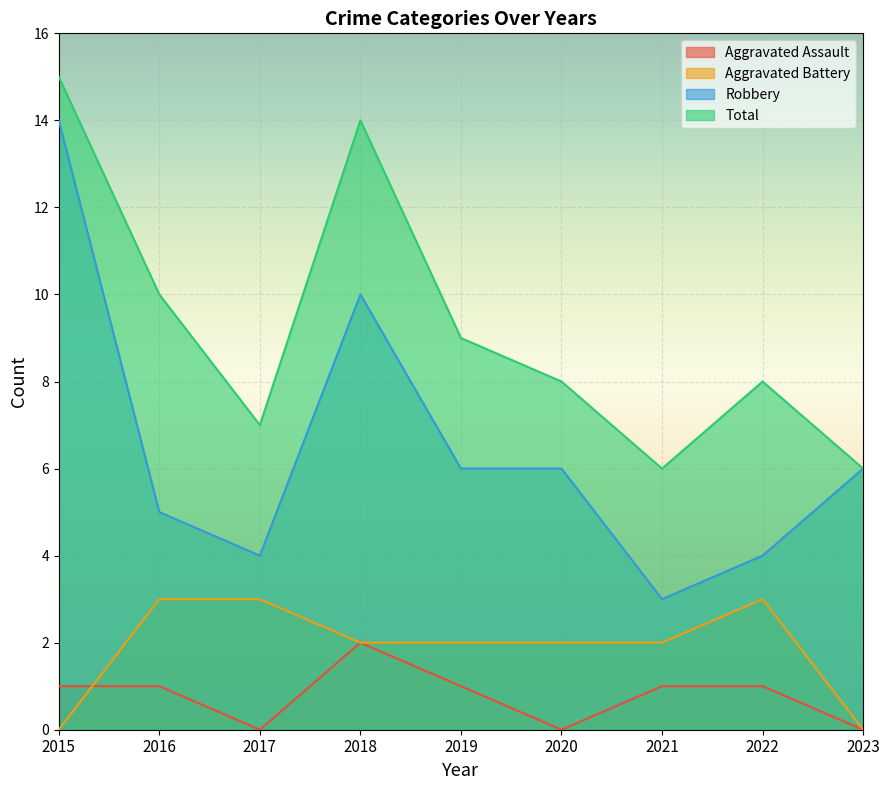

Which series has the largest range (max minus min)?

Robbery